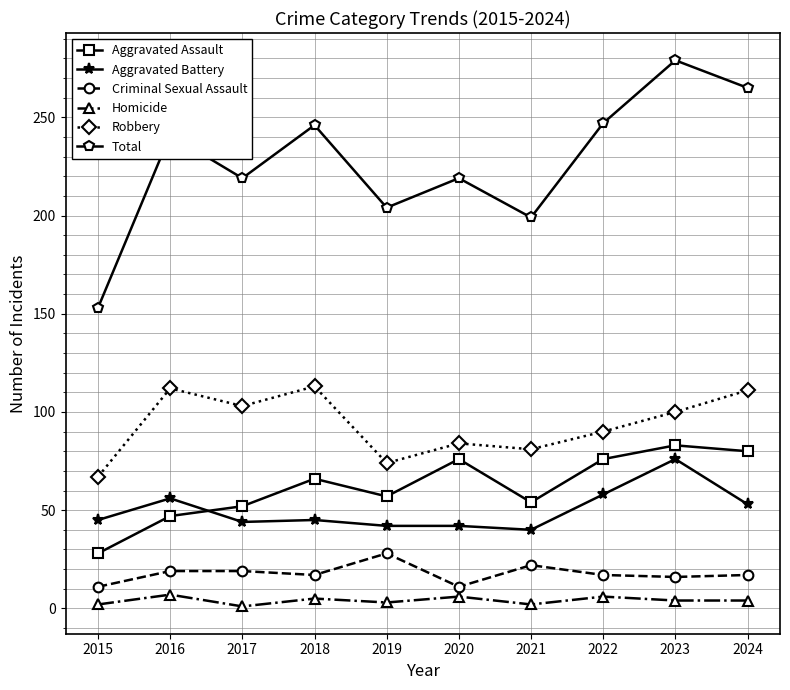

How many series are shown in this chart?

6